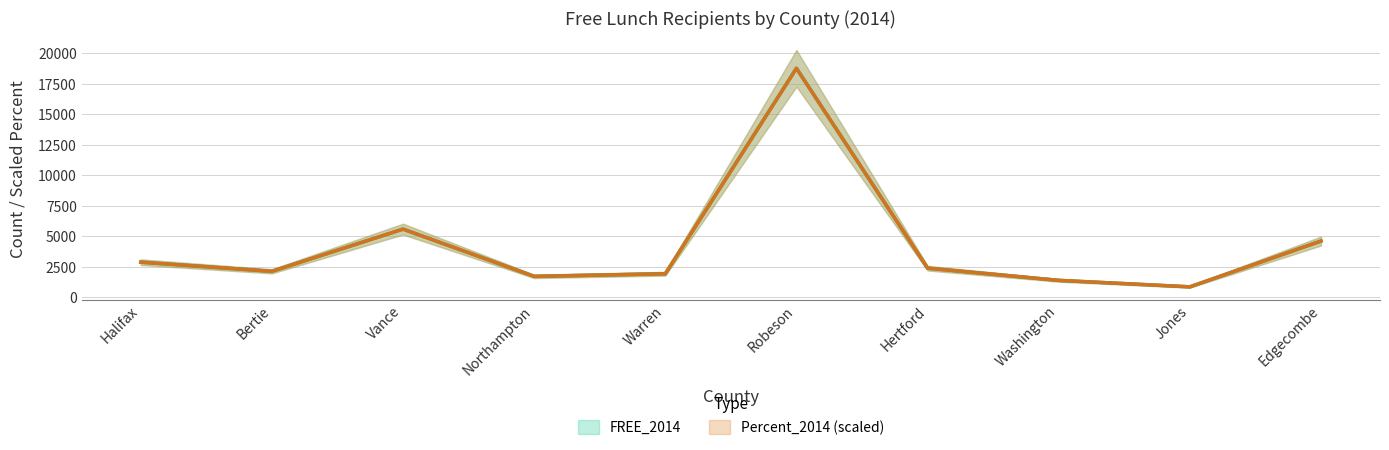

How many values are below 2372?

5